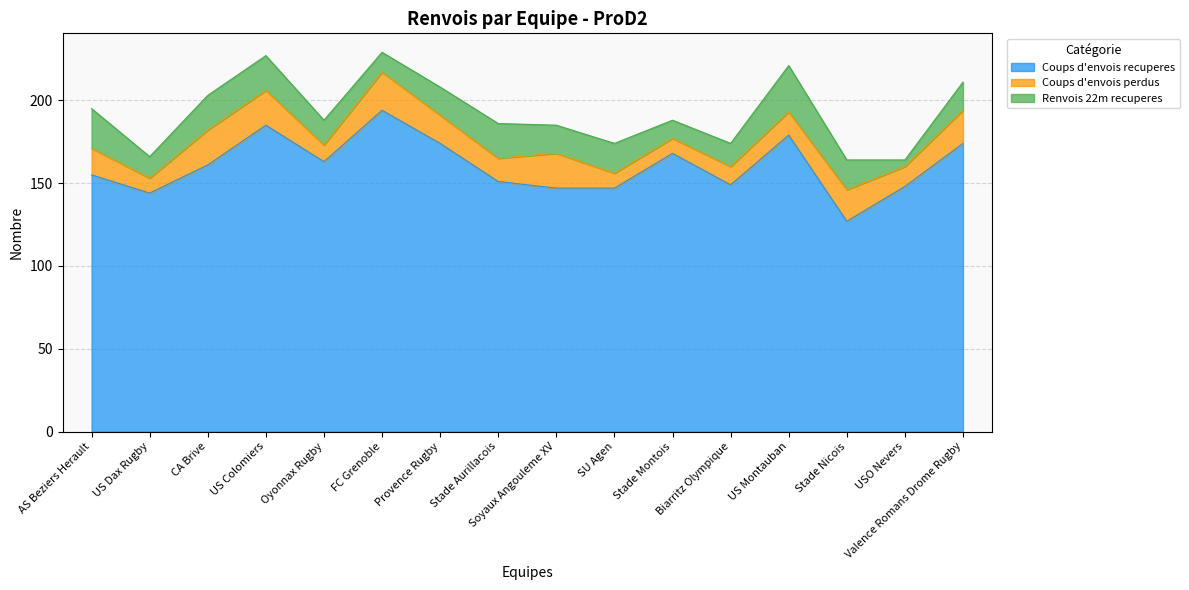

What position from the right is Provence Rugby?

10